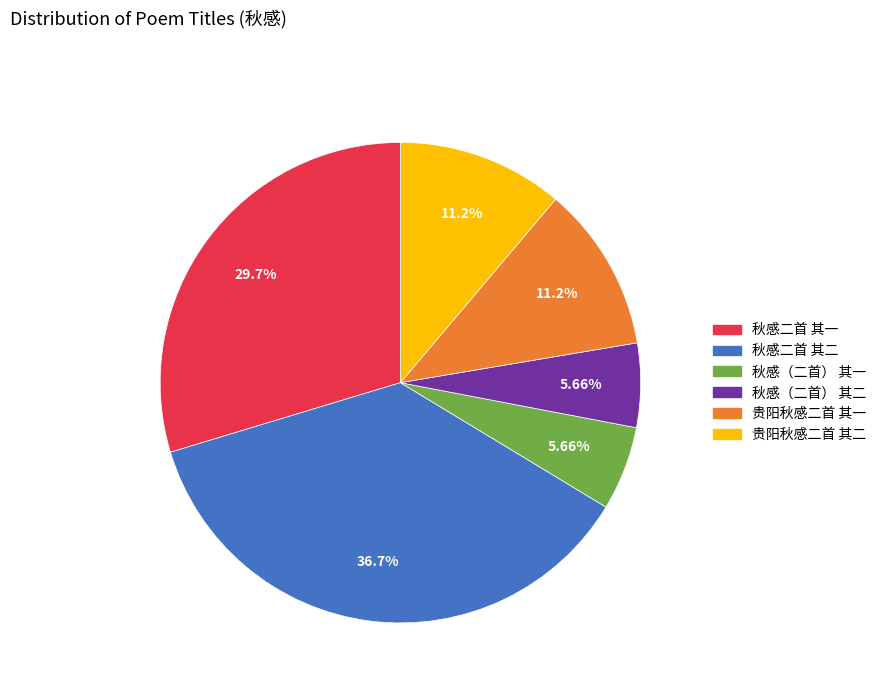

Does 秋感（二首） 其一 represent more than half of the total?

No